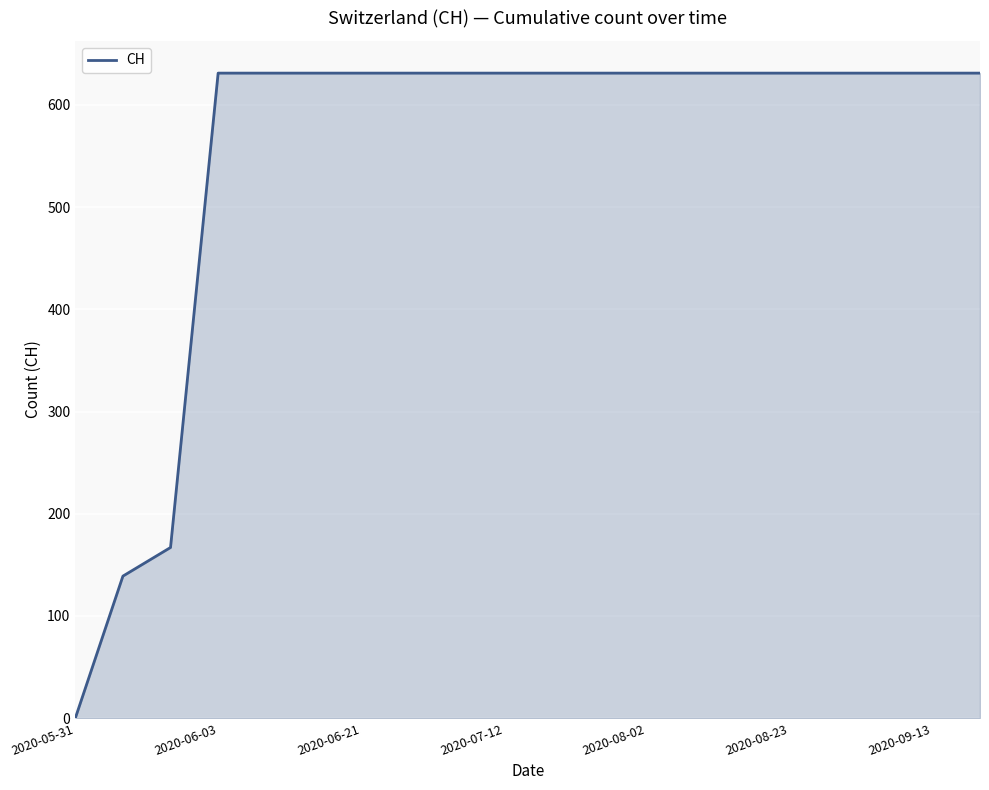

What is the difference between the maximum and minimum values?

631